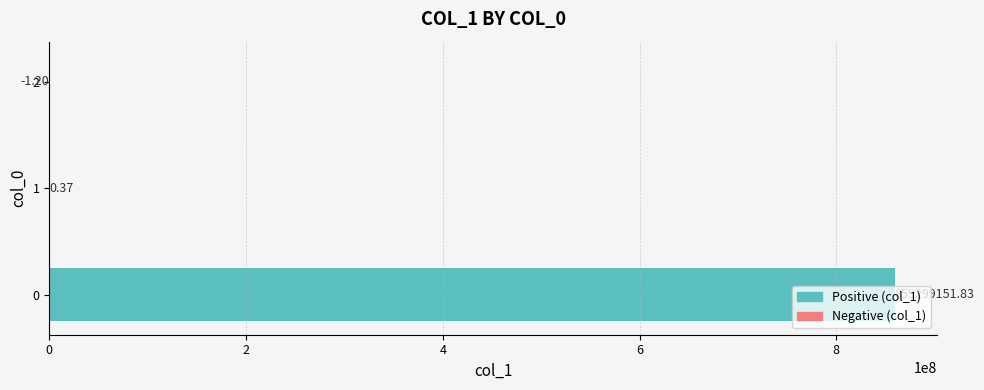

What is the change in value from 0 to 2?

-859299153.0